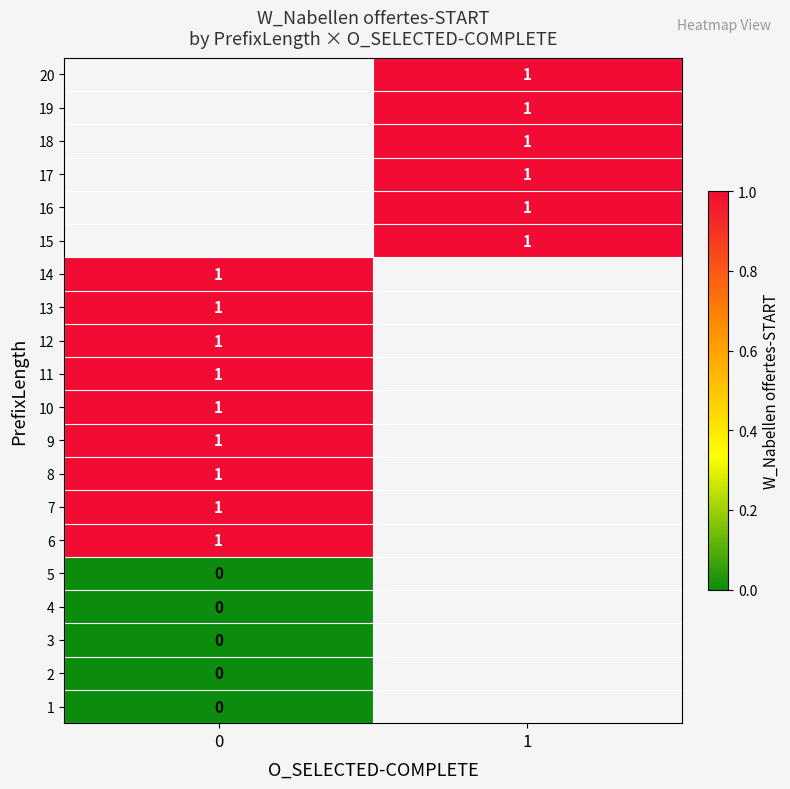

At how many categories does at least one series exceed 0?

2